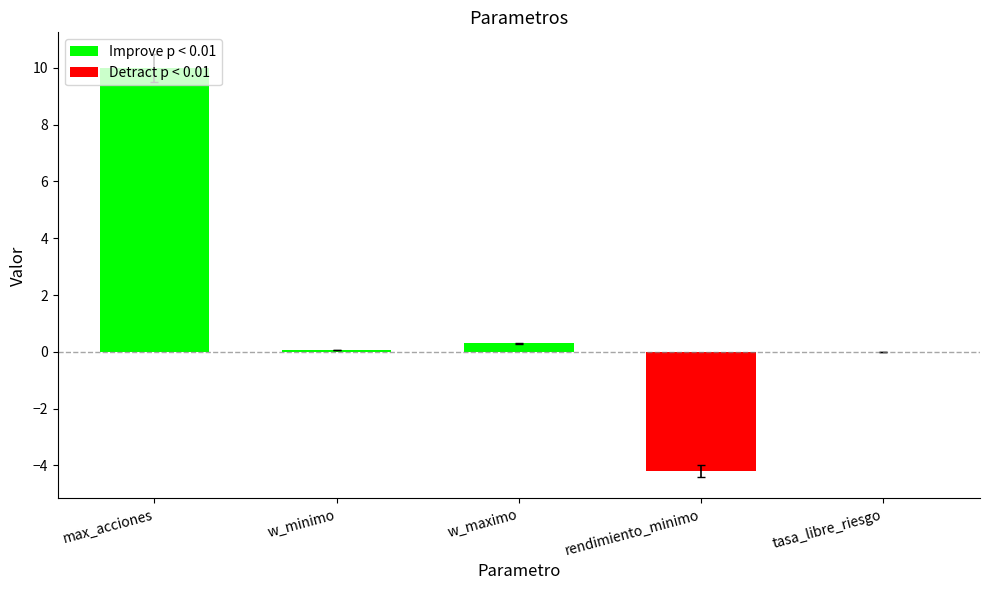

What is the minimum value shown in the chart?

-4.2